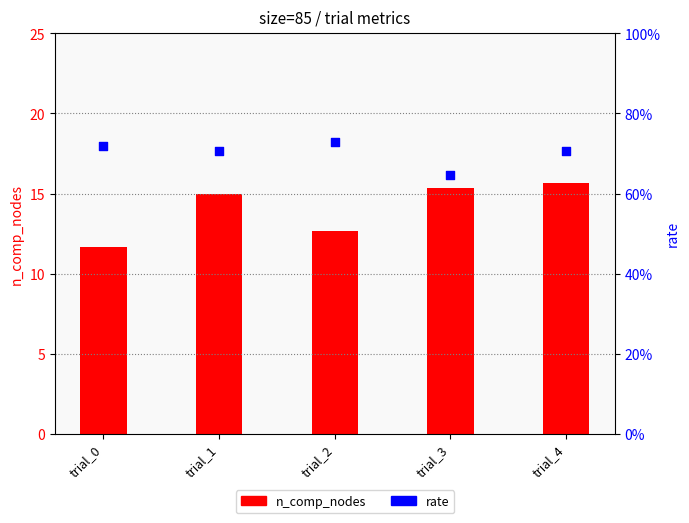

Which series has the largest Y range (max minus min)?

n_comp_nodes